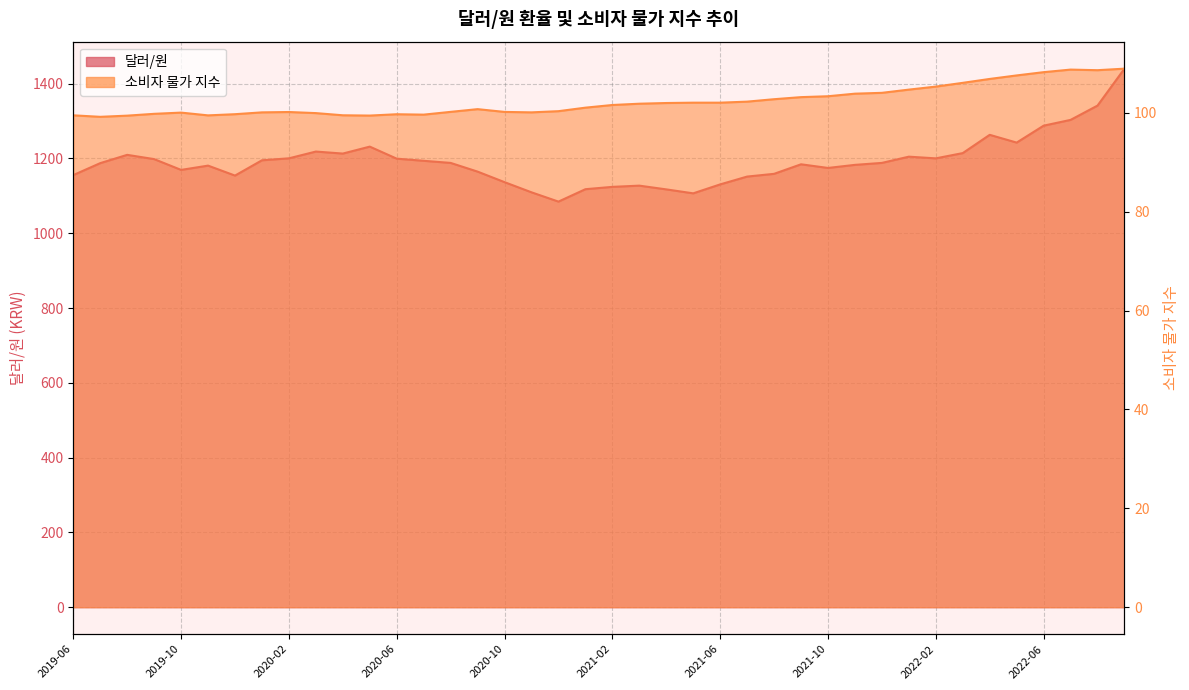

How many lines are shown in the chart?

2